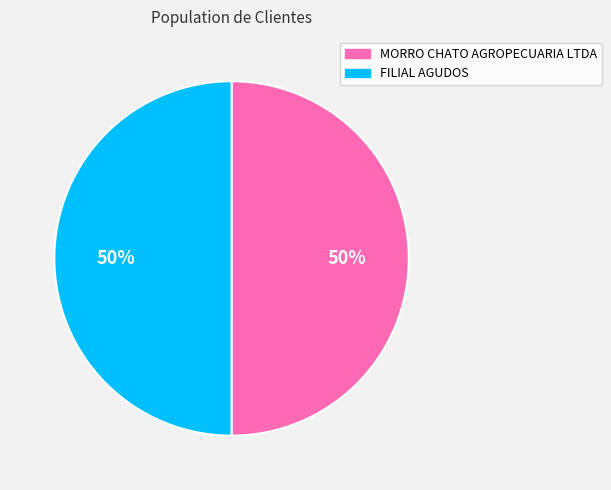

Is the sum of MORRO CHATO AGROPECUARIA LTDA and FILIAL AGUDOS greater than half?

Yes